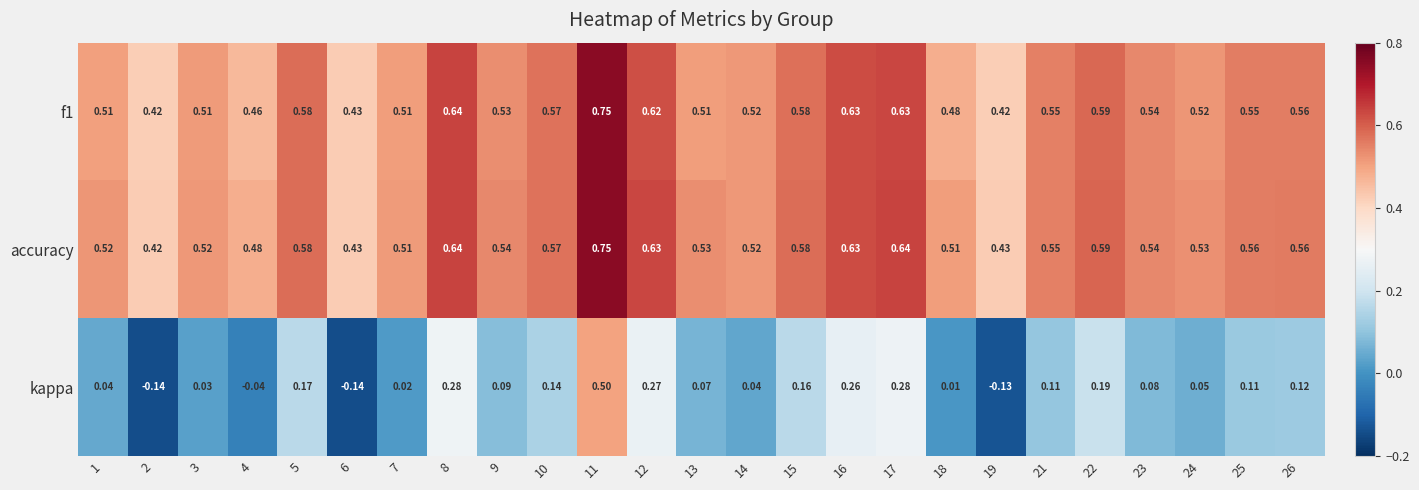

Which series has the largest total across all categories?

accuracy